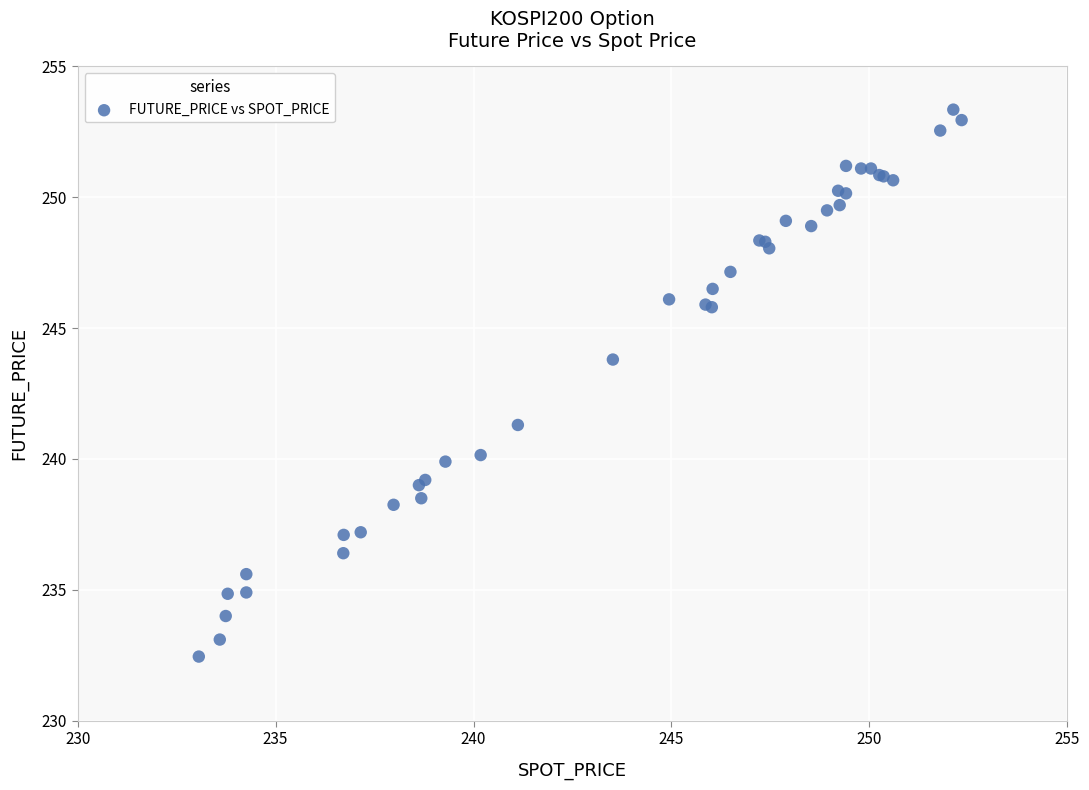

What Y value in the scatter plot is closest to 242?

241.3